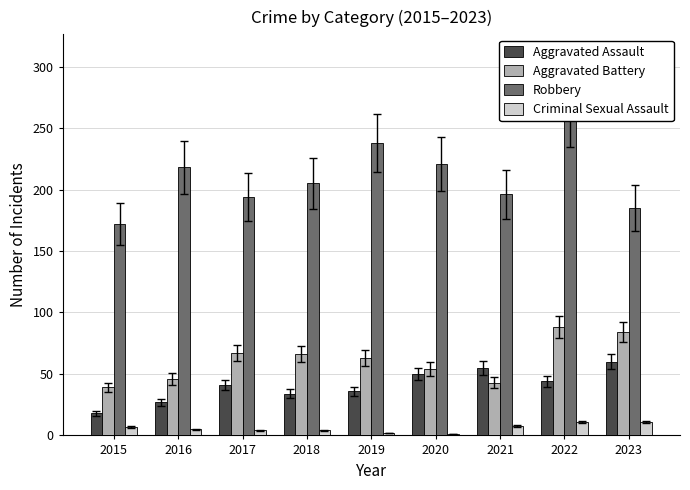

Reading left to right, extract all data points from this chart.

Aggravated Assault: 18	27	41	34	36	50	55	44	60
Aggravated Battery: 39	46	67	66	63	54	43	88	84
Robbery: 172	218	194	205	238	221	196	261	185
Criminal Sexual Assault: 7	5	4	4	2	1	8	11	11